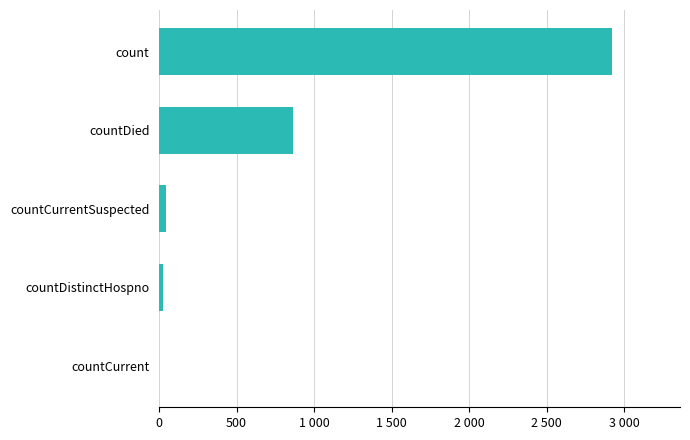

What is the sum of all values?

3861